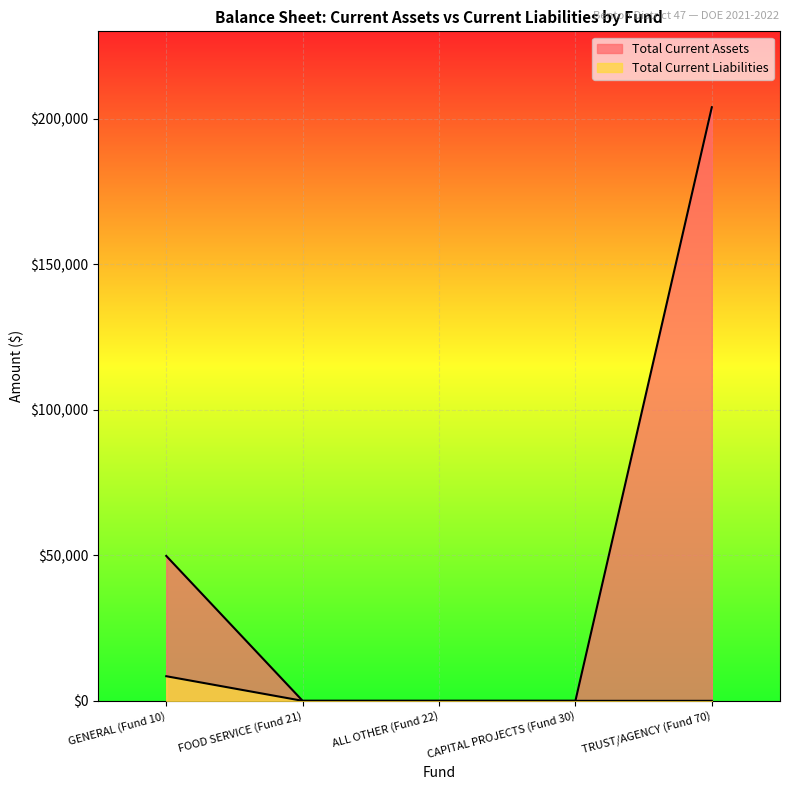

True or false: Total Current Liabilities and Total Current Assets intersect in this chart.

False